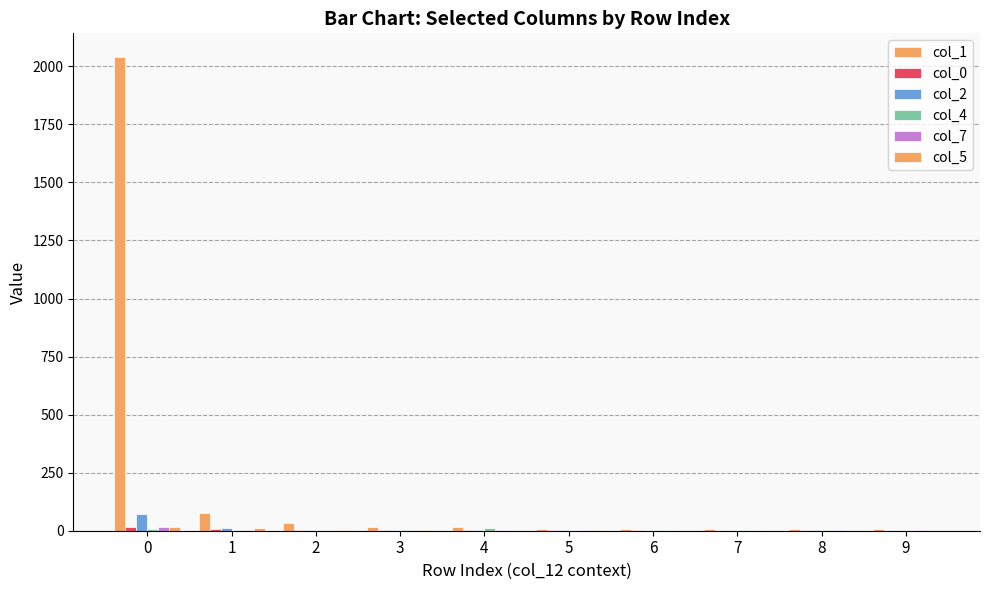

At which label does col_7 reach its minimum?

2